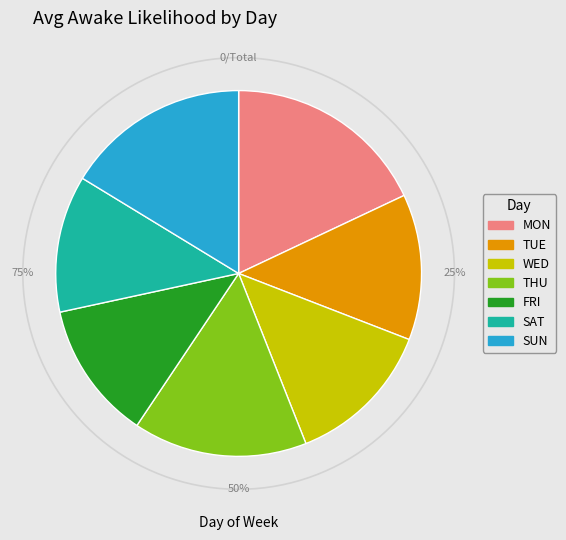

True or false: TUE accounts for 1% of the total.

False